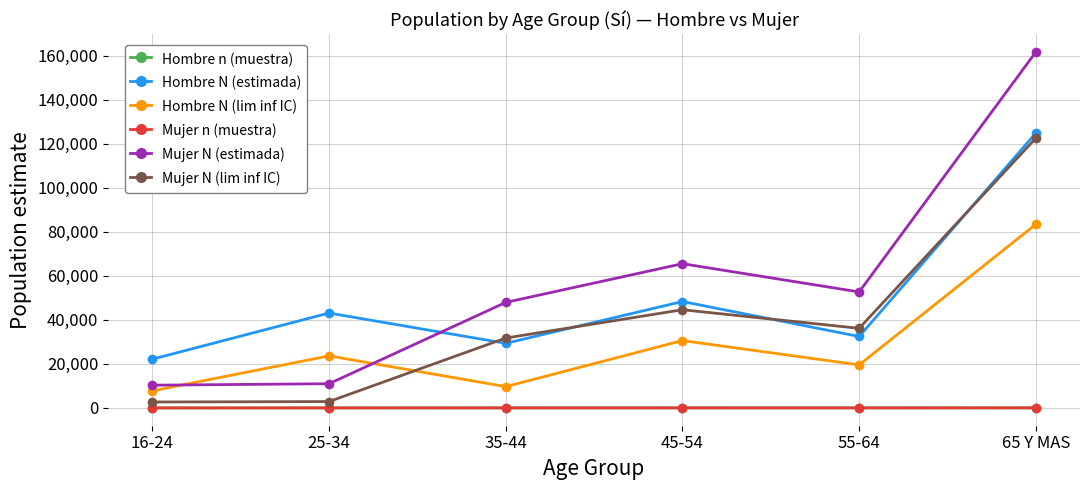

At which category is the sum across all series the highest?

65 Y MAS